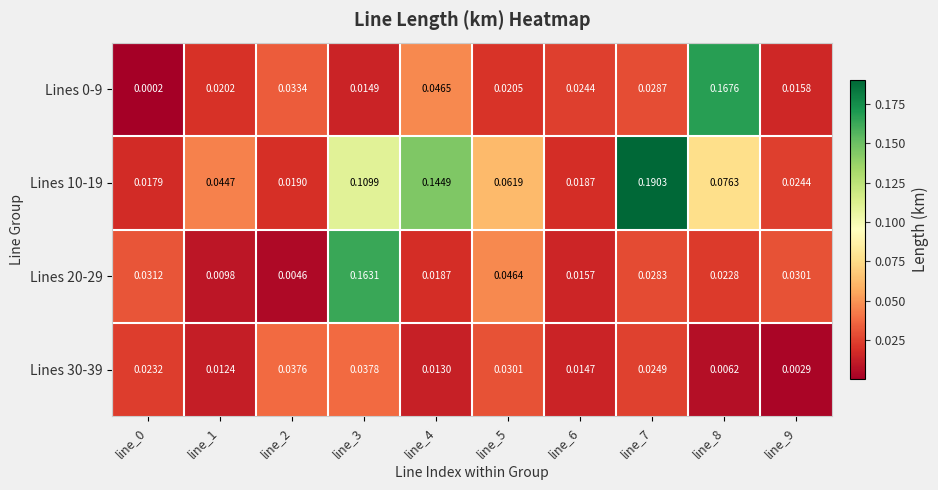

Is the value of Lines 30-39 at line_6 greater than the value of Lines 20-29 at line_5?

No